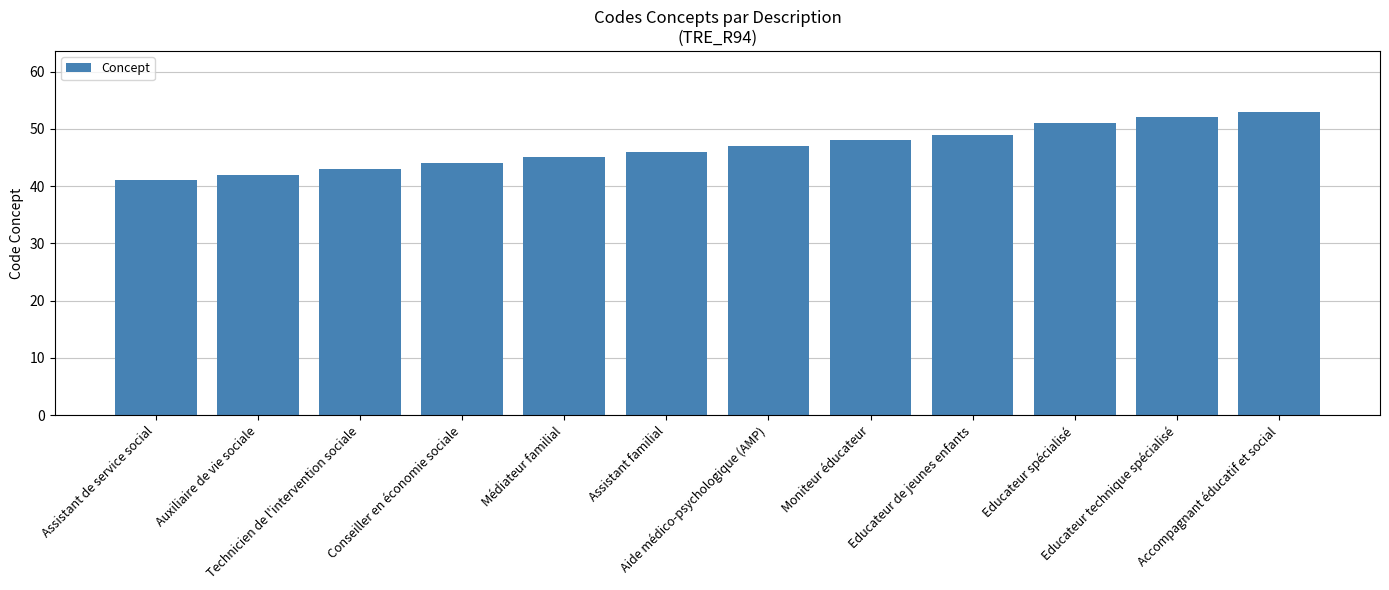

Are the bars grouped side by side (vs. stacked)?

No